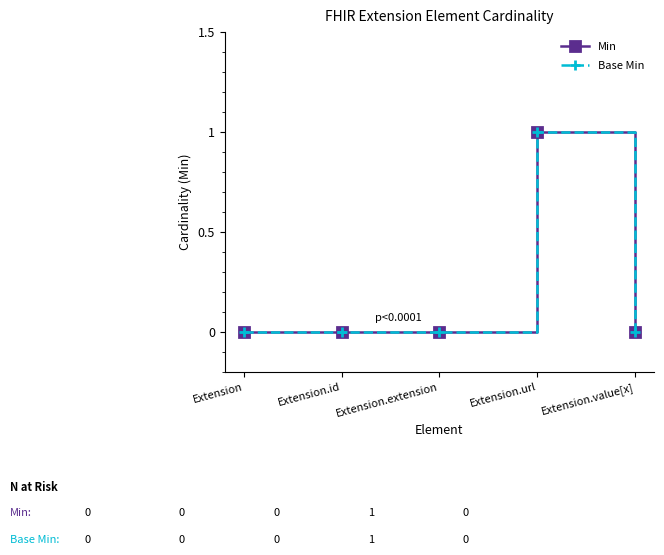

Rank the series at Extension.value[x] from lowest to highest value.

Min, Base Min